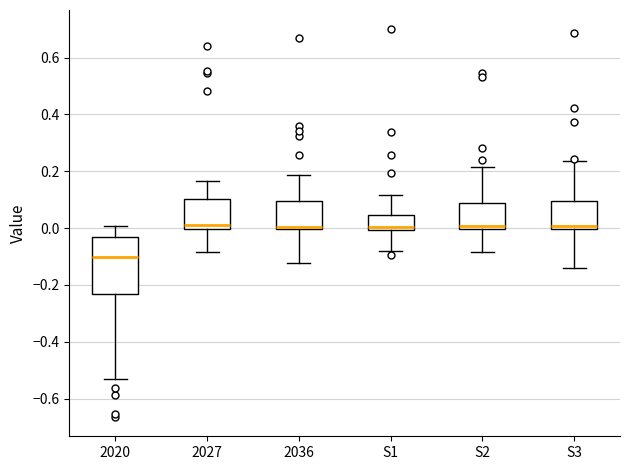

Reading left to right, read every box against the y-axis: the position of its median line, the range the box covers, and the ends of its whiskers. The values are not printed on the chart, so give them approximately, as read against the axis.

2020: median -0.10, box -0.24 to -0.04, whiskers -0.54 to 0.00
2027: median 0.02, box 0.00 to 0.10, whiskers -0.08 to 0.16
2036: median 0.00 (just above the box's lower edge), box 0.00 to 0.10, whiskers -0.12 to 0.18
S1: median 0.00 (just above the box's lower edge), box 0.00 to 0.04, whiskers -0.08 to 0.12
S2: median 0.00 (just above the box's lower edge), box 0.00 to 0.08, whiskers -0.08 to 0.22
S3: median 0.00 (just above the box's lower edge), box 0.00 to 0.10, whiskers -0.14 to 0.24